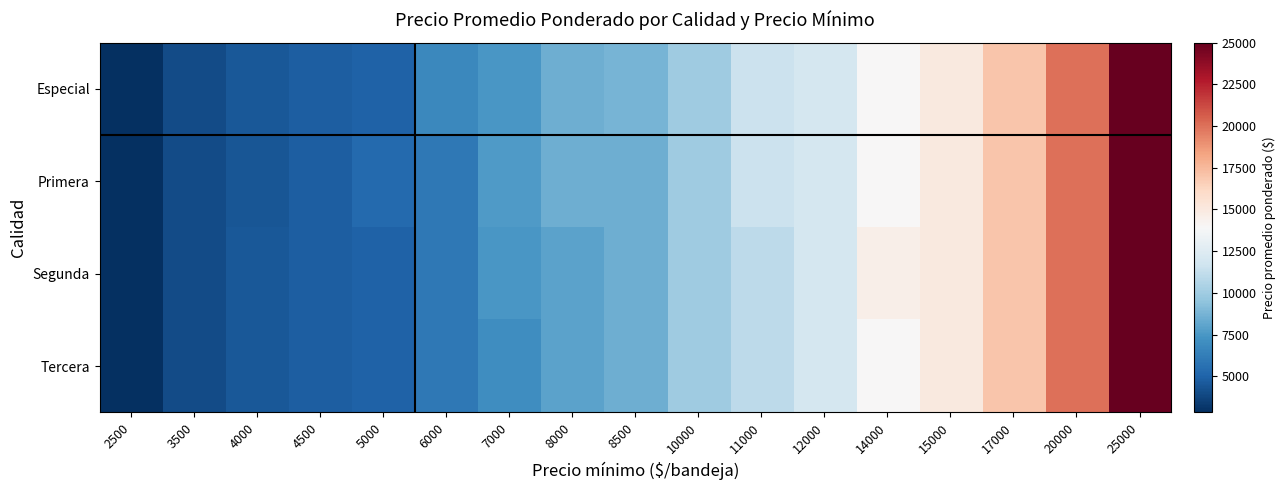

Between 6000 and 4000, which is larger?

6000